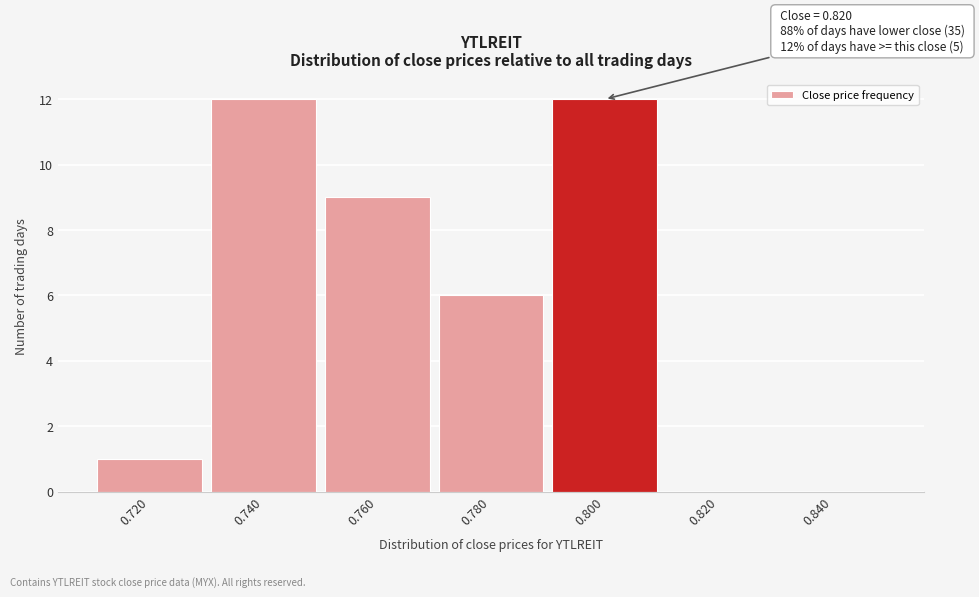

Reading right to left, extract all data points from this chart.

0.840=0	0.820=0	0.800=12	0.780=6	0.760=9	0.740=12	0.720=1